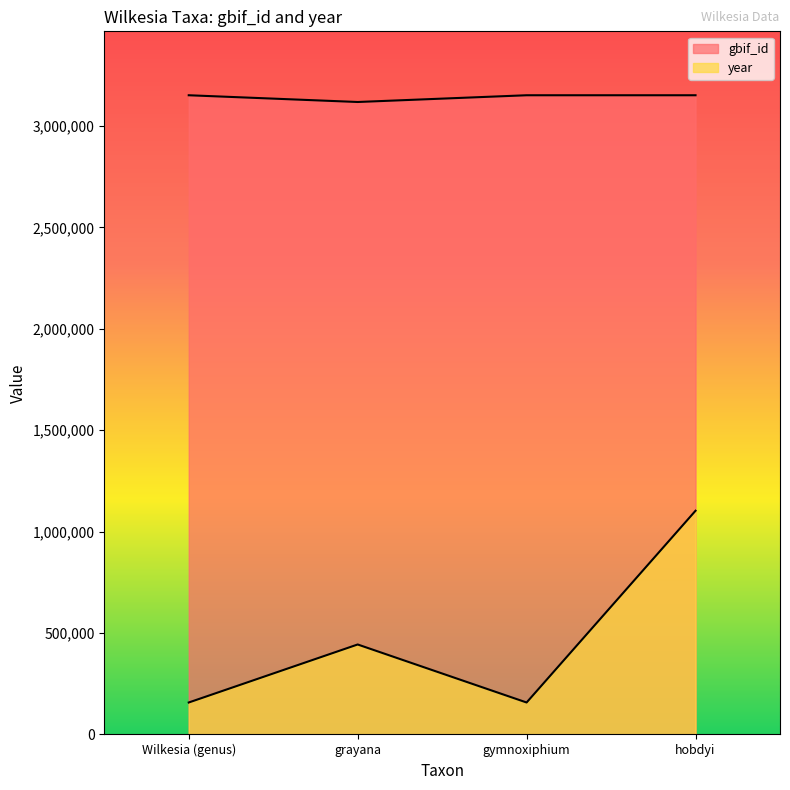

Rank the categories by gbif_id value from lowest to highest.

grayana, Wilkesia (genus), gymnoxiphium, hobdyi